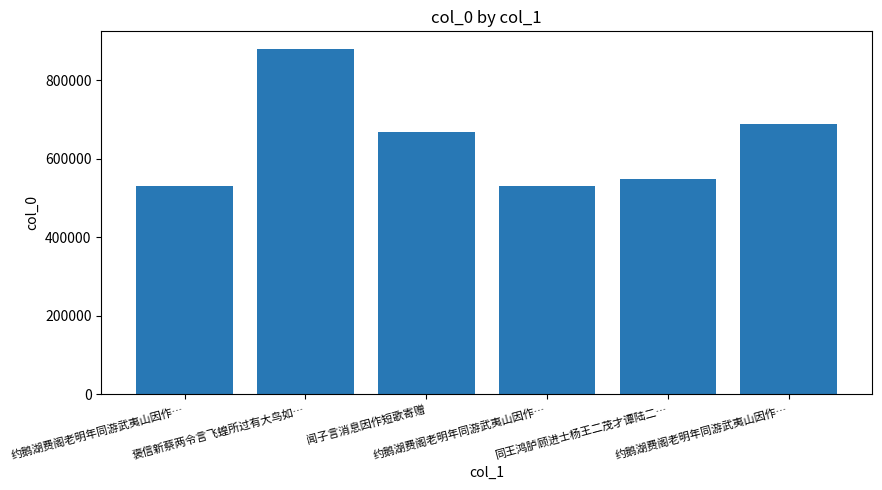

What is the sum of all values?

3844368